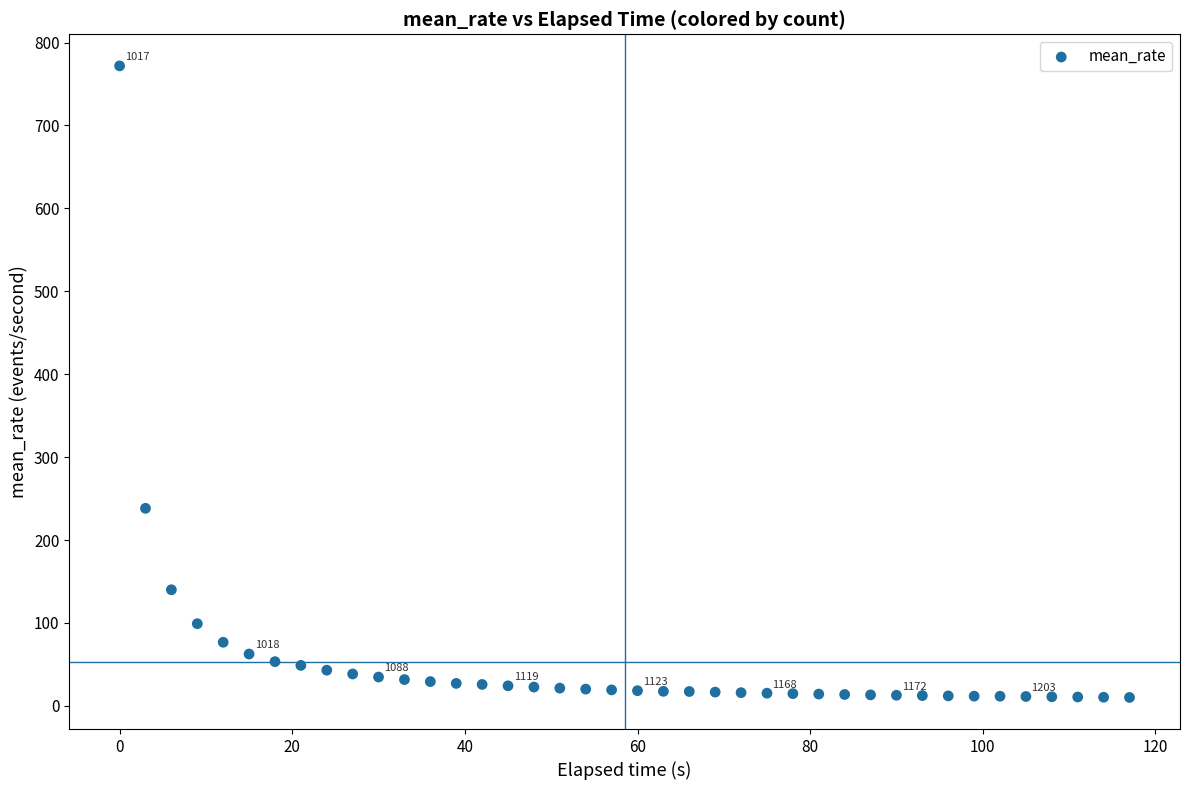

What Y value in the scatter plot is closest to 391?

238.3